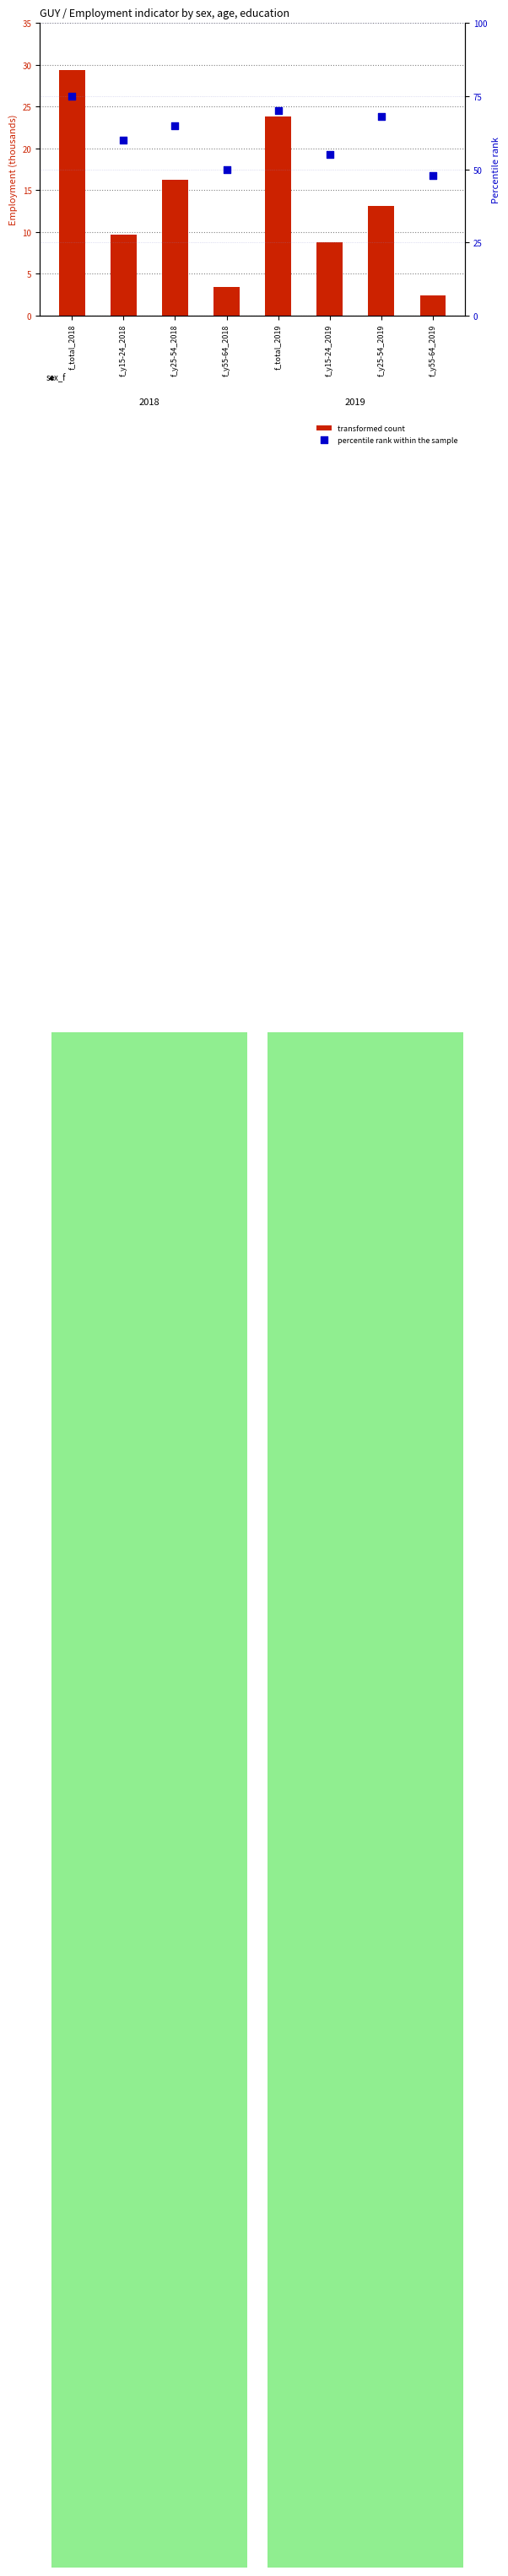

Which series reaches the minimum Y coordinate?

transformed count